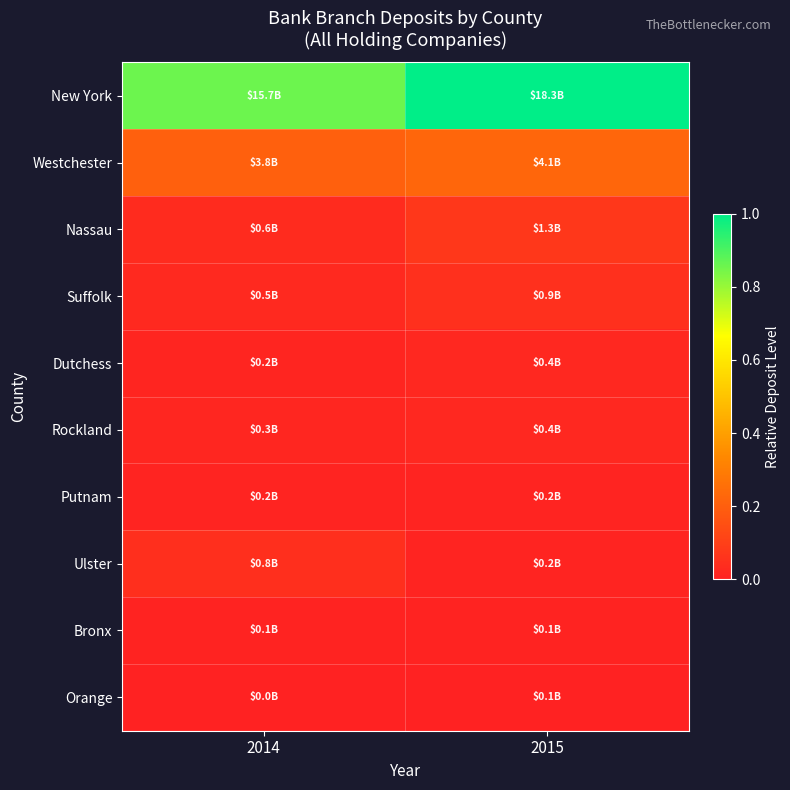

Reading left to right, extract all data points from this chart.

New York: 2014=0.9	2015=1.0
Westchester: 2014=0.2	2015=0.2
Nassau: 2014=0.0	2015=0.1
Suffolk: 2014=0.0	2015=0.0
Dutchess: 2014=0.0	2015=0.0
Rockland: 2014=0.0	2015=0.0
Putnam: 2014=0.0	2015=0.0
Ulster: 2014=0.0	2015=0.0
Bronx: 2014=0.0	2015=0.0
Orange: 2014=0.0	2015=0.0